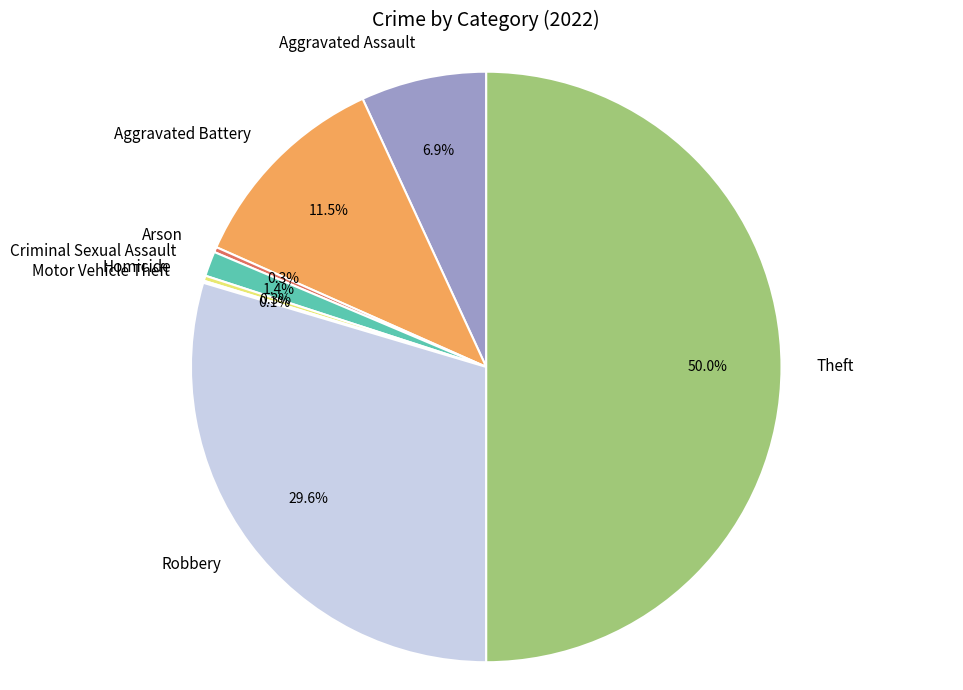

To the nearest percent, what is the combined percentage of Criminal Sexual Assault and Theft?

51%